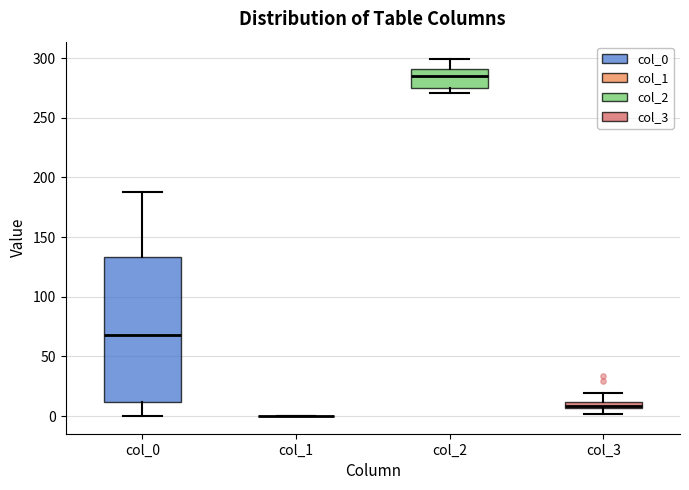

Which box is the tallest, from its lower edge to its upper edge?

col_0